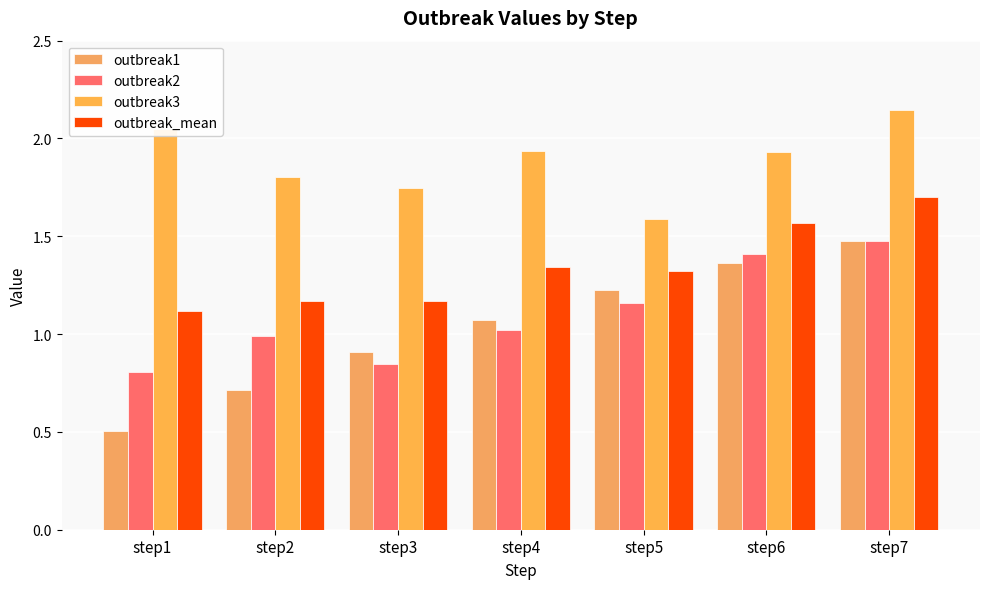

What is the value of the outbreak2 bar at the 4th from the left?

1.0